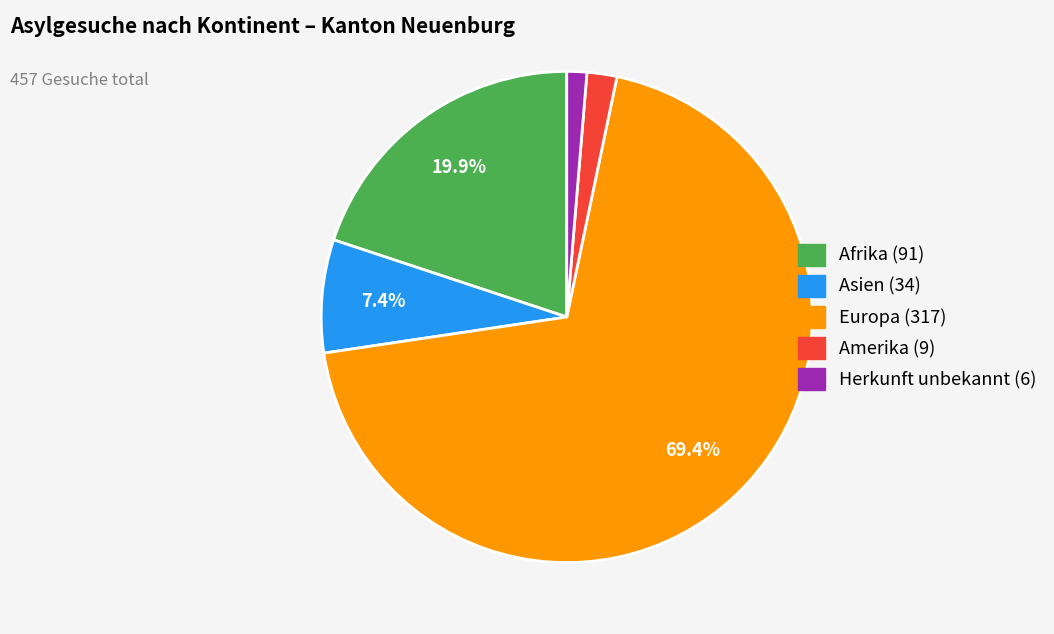

Which category has the biggest portion of the pie?

Europa